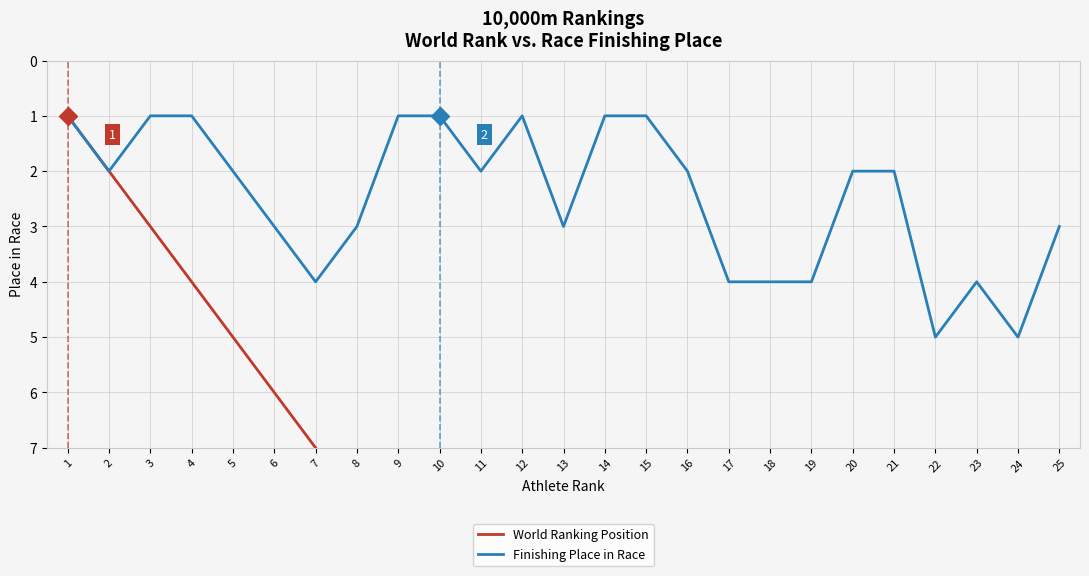

How many values in the World Ranking Position series exceed 13?

12